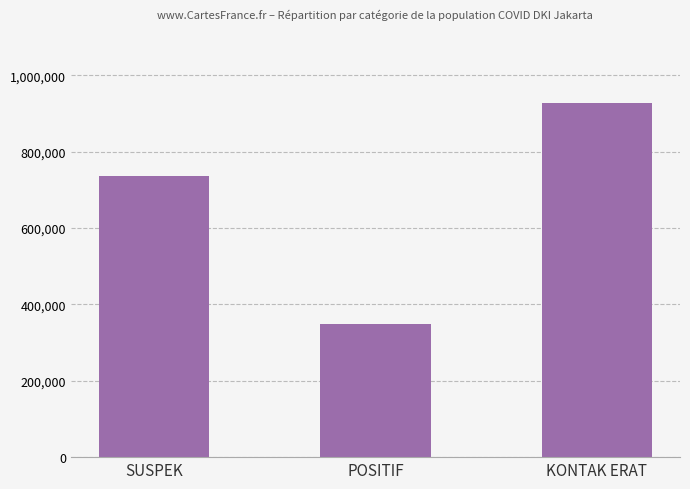

What is the label of the 1st bar from the right?

KONTAK ERAT